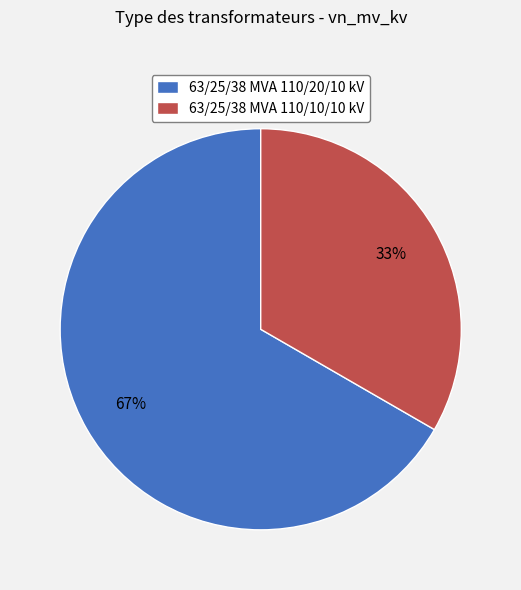

Is it true that 63/25/38 MVA 110/10/10 kV is 33% of the pie?

True